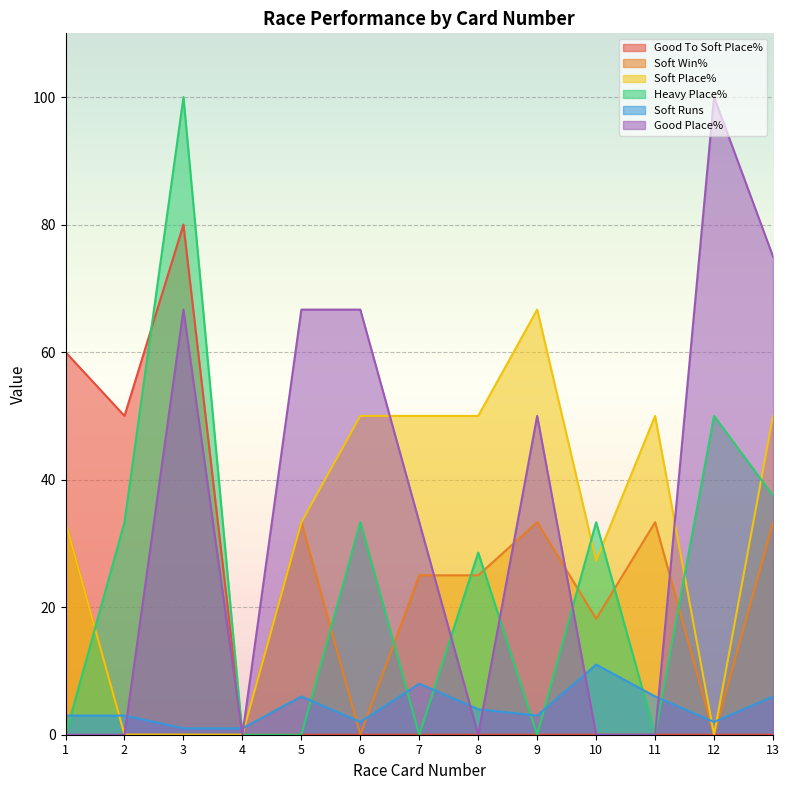

The value of Soft Place% at 9 is 107.1. True or false?

False